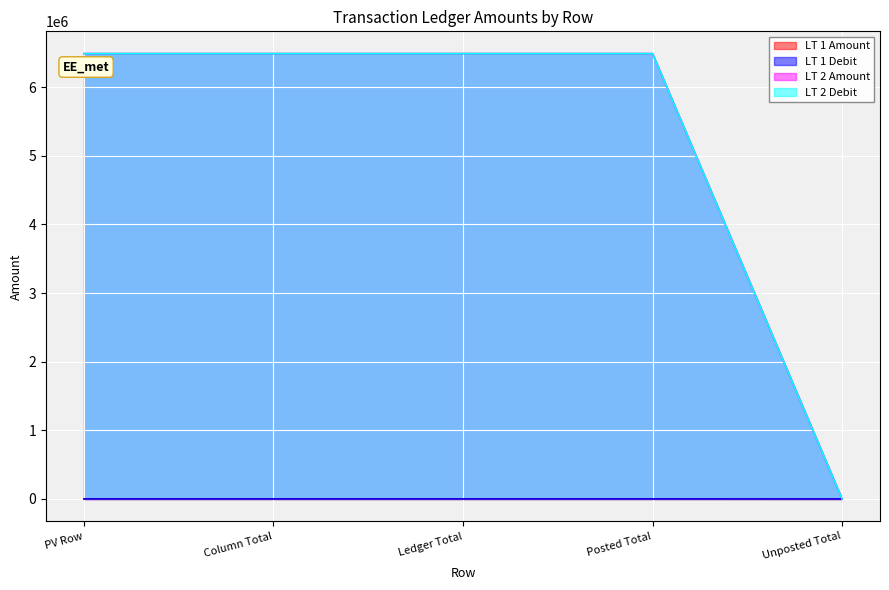

True or false: LT 2 Amount has a value of 3043127.4 at PV Row.

False